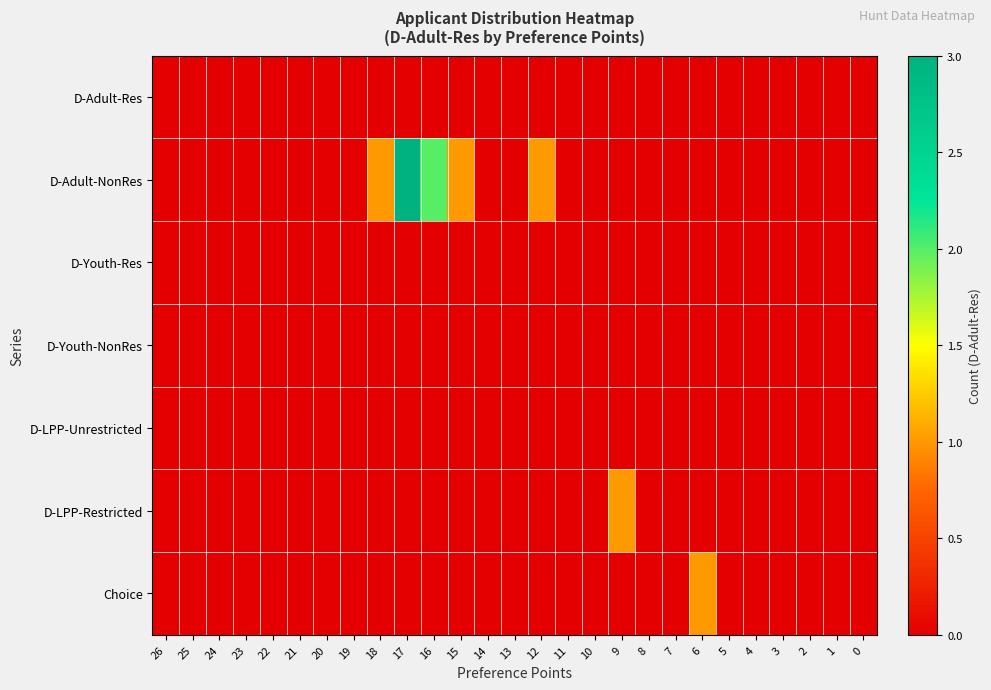

Reading right to left, list all the values displayed in this chart.

D-Adult-Res: 0=0	1=0	2=0	3=0	4=0	5=0	6=0	7=0	8=0	9=0	10=0	11=0	12=0	13=0	14=0	15=0	16=0	17=0	18=0	19=0	20=0	21=0	22=0	23=0	24=0	25=0	26=0
D-Adult-NonRes: 0=0	1=0	2=0	3=0	4=0	5=0	6=0	7=0	8=0	9=0	10=0	11=0	12=1	13=0	14=0	15=1	16=2	17=3	18=1	19=0	20=0	21=0	22=0	23=0	24=0	25=0	26=0
D-Youth-Res: 0=0	1=0	2=0	3=0	4=0	5=0	6=0	7=0	8=0	9=0	10=0	11=0	12=0	13=0	14=0	15=0	16=0	17=0	18=0	19=0	20=0	21=0	22=0	23=0	24=0	25=0	26=0
D-Youth-NonRes: 0=0	1=0	2=0	3=0	4=0	5=0	6=0	7=0	8=0	9=0	10=0	11=0	12=0	13=0	14=0	15=0	16=0	17=0	18=0	19=0	20=0	21=0	22=0	23=0	24=0	25=0	26=0
D-LPP-Unrestricted: 0=0	1=0	2=0	3=0	4=0	5=0	6=0	7=0	8=0	9=0	10=0	11=0	12=0	13=0	14=0	15=0	16=0	17=0	18=0	19=0	20=0	21=0	22=0	23=0	24=0	25=0	26=0
D-LPP-Restricted: 0=0	1=0	2=0	3=0	4=0	5=0	6=0	7=0	8=0	9=1	10=0	11=0	12=0	13=0	14=0	15=0	16=0	17=0	18=0	19=0	20=0	21=0	22=0	23=0	24=0	25=0	26=0
Choice: 0=0	1=0	2=0	3=0	4=0	5=0	6=1	7=0	8=0	9=0	10=0	11=0	12=0	13=0	14=0	15=0	16=0	17=0	18=0	19=0	20=0	21=0	22=0	23=0	24=0	25=0	26=0